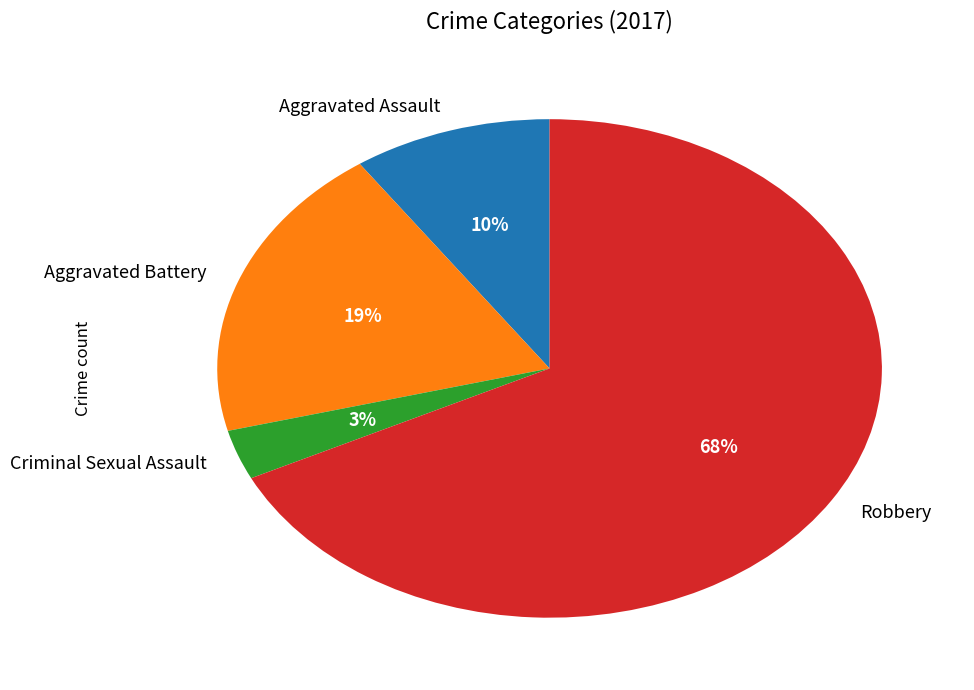

Is the sum of Criminal Sexual Assault and Aggravated Assault greater than half?

No